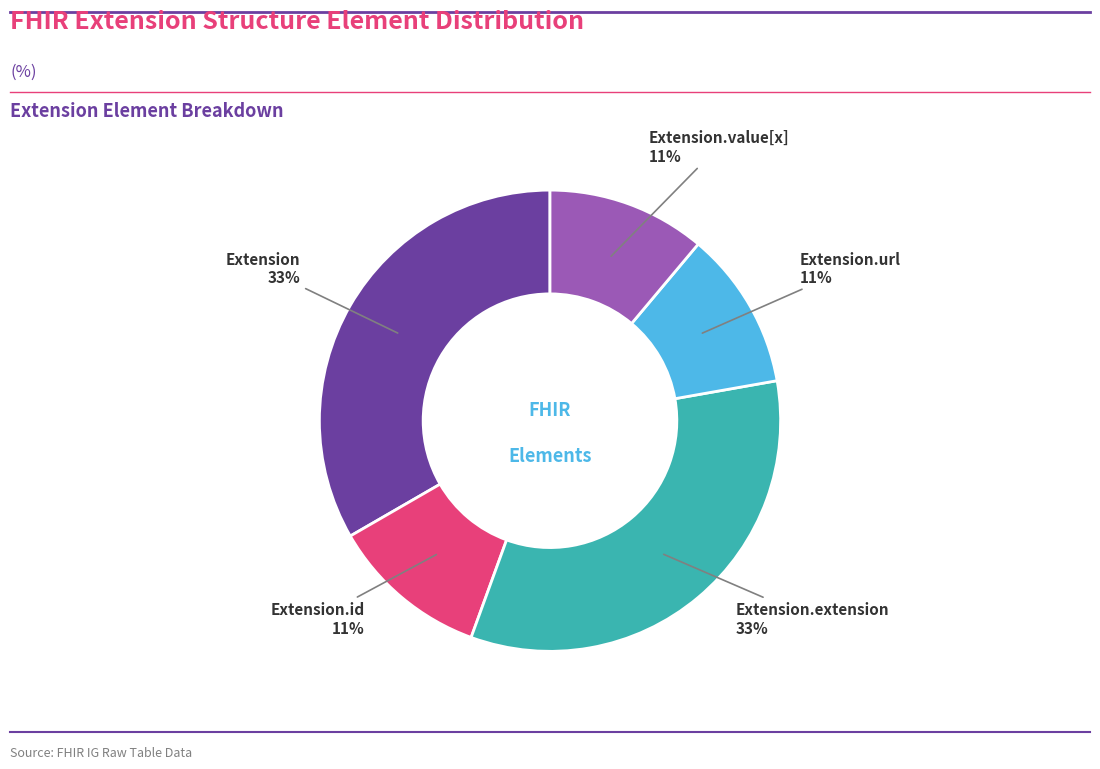

To the nearest percent, what is the average slice percentage?

20%